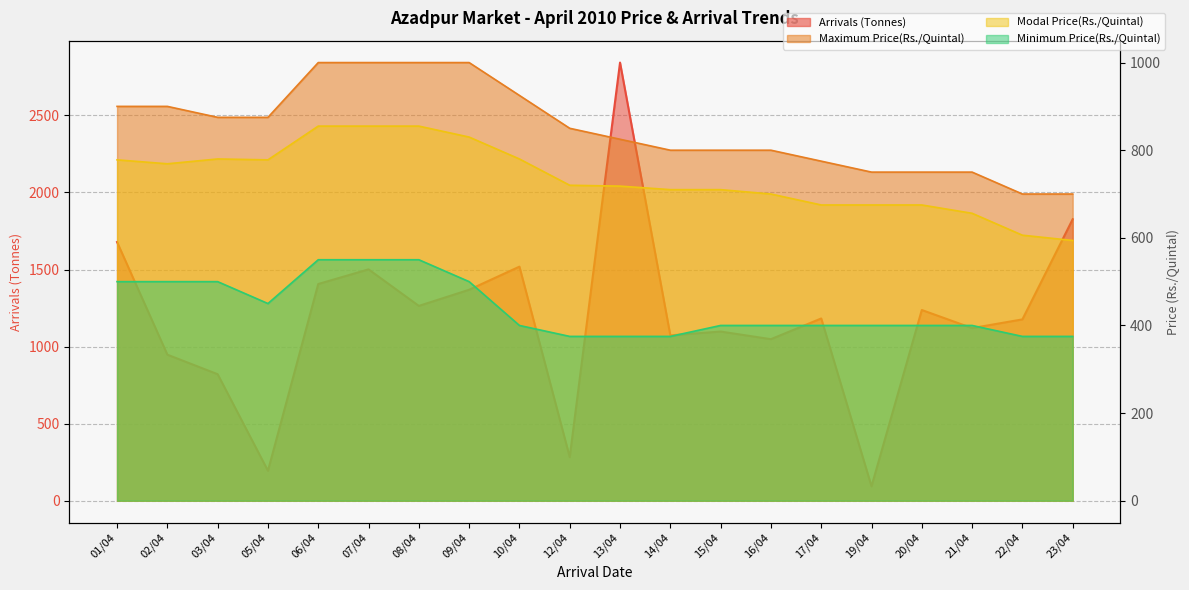

The value of Modal Price(Rs./Quintal) at 01/04 is 778.0. True or false?

True